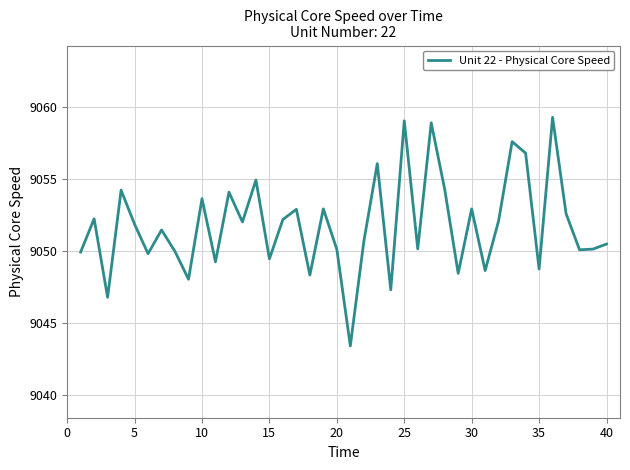

What is the difference between the maximum and minimum values?

15.9